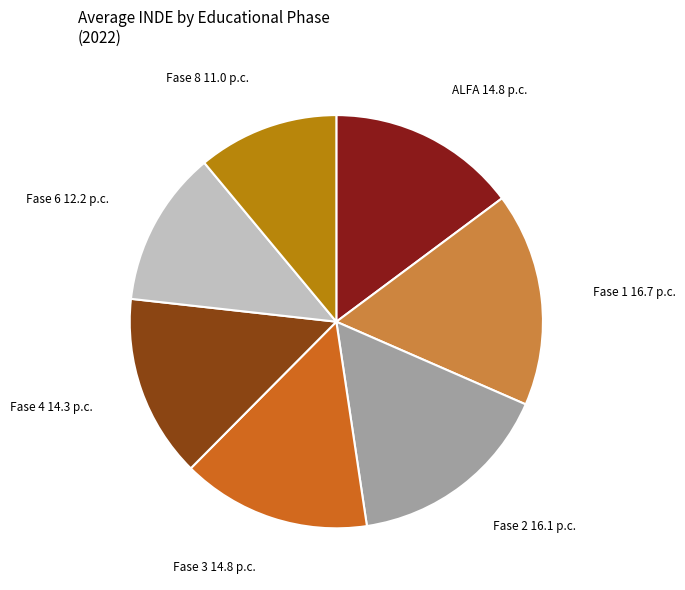

Is there a majority slice in this chart?

No